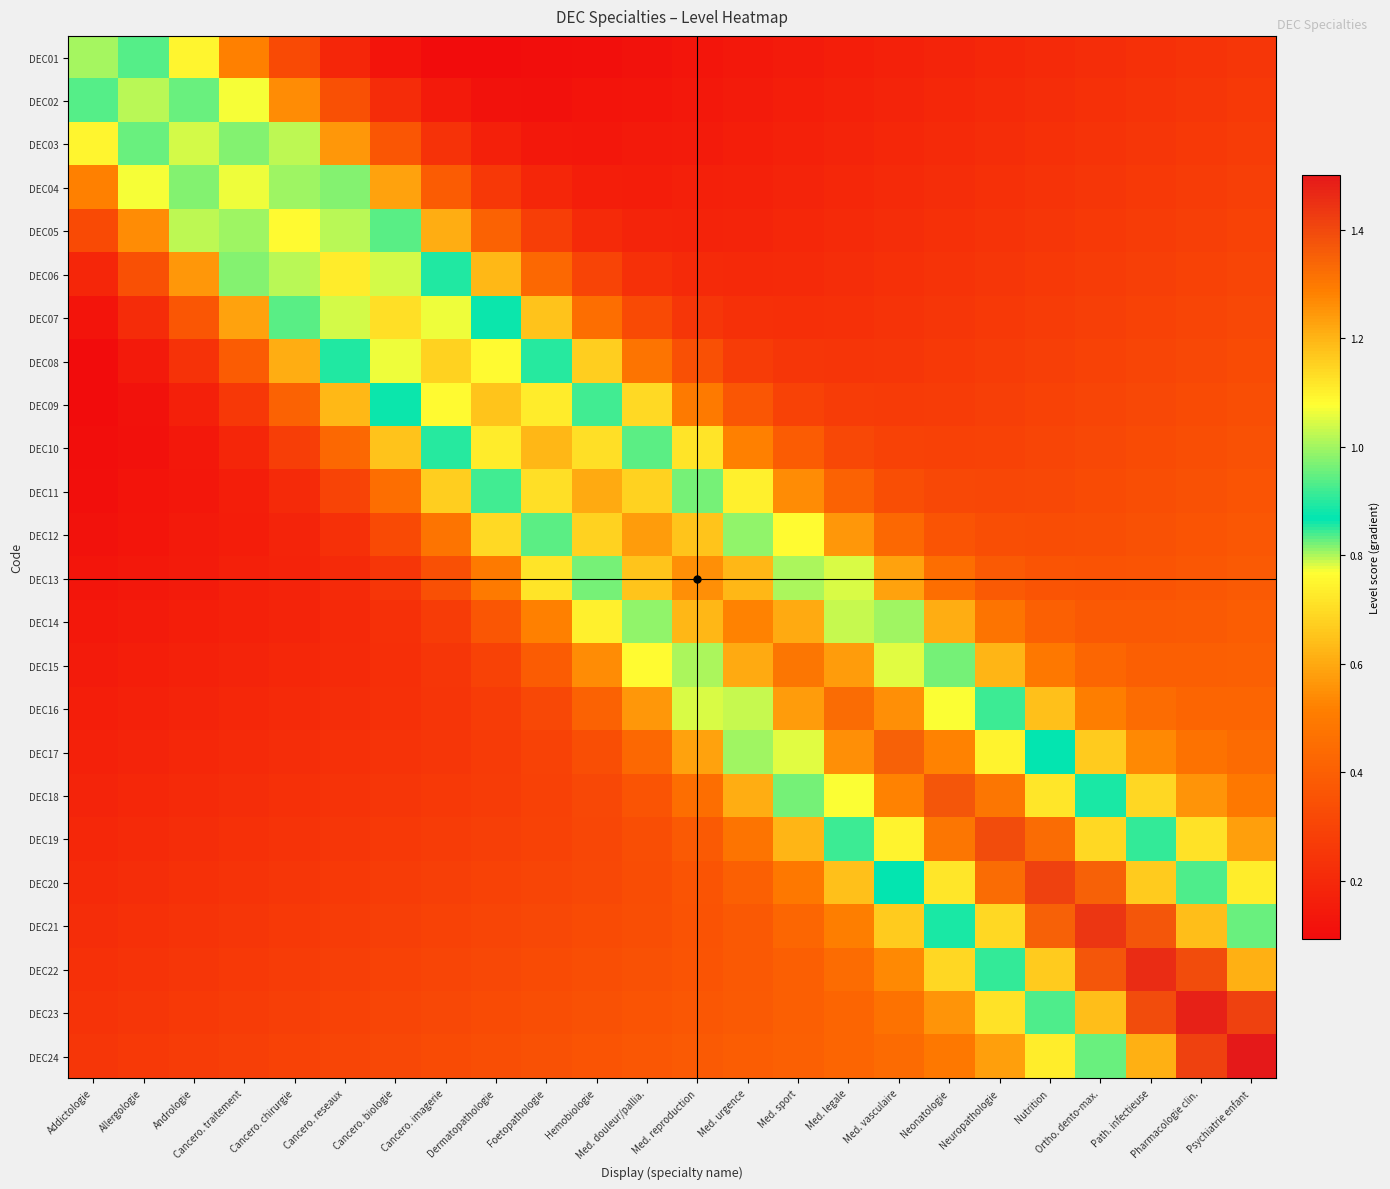

What is the spread (max minus min) of values at Neuropathologie?

1.2